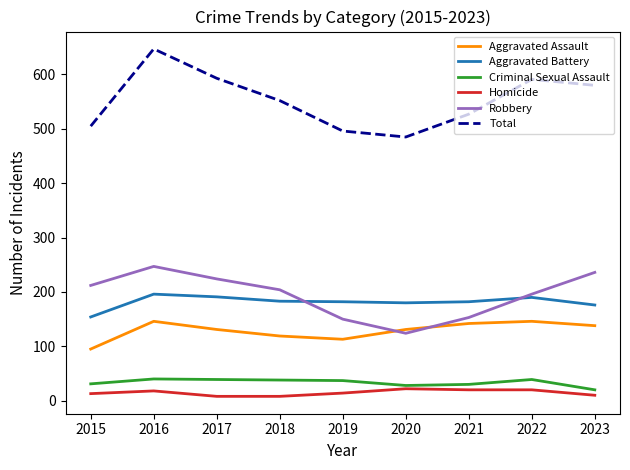

What are all the series names shown in the legend?

Aggravated Assault, Aggravated Battery, Criminal Sexual Assault, Homicide, Robbery, Total